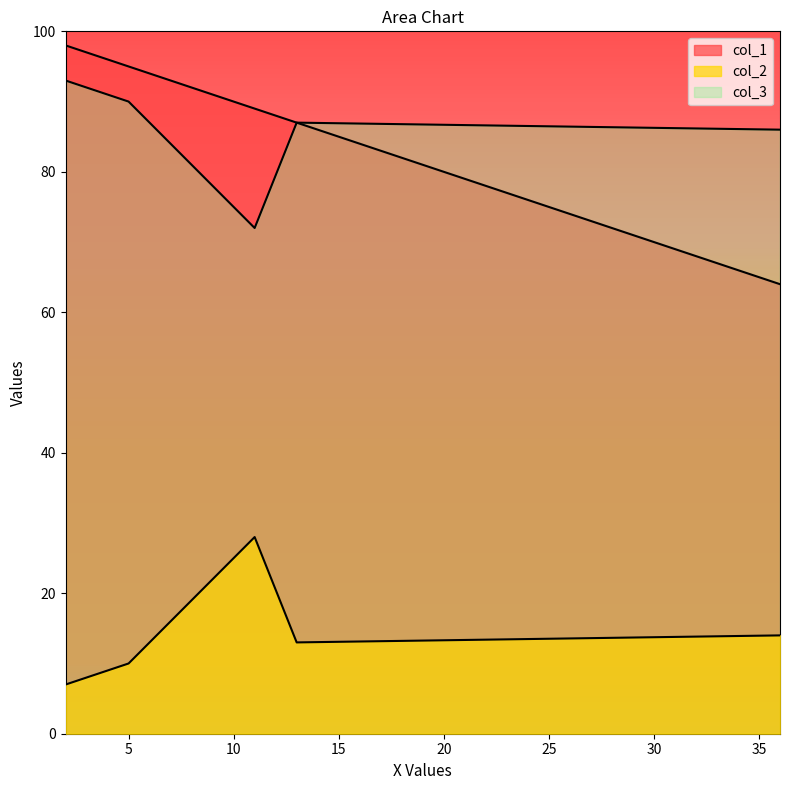

At which label does col_1 first exceed 95?

2